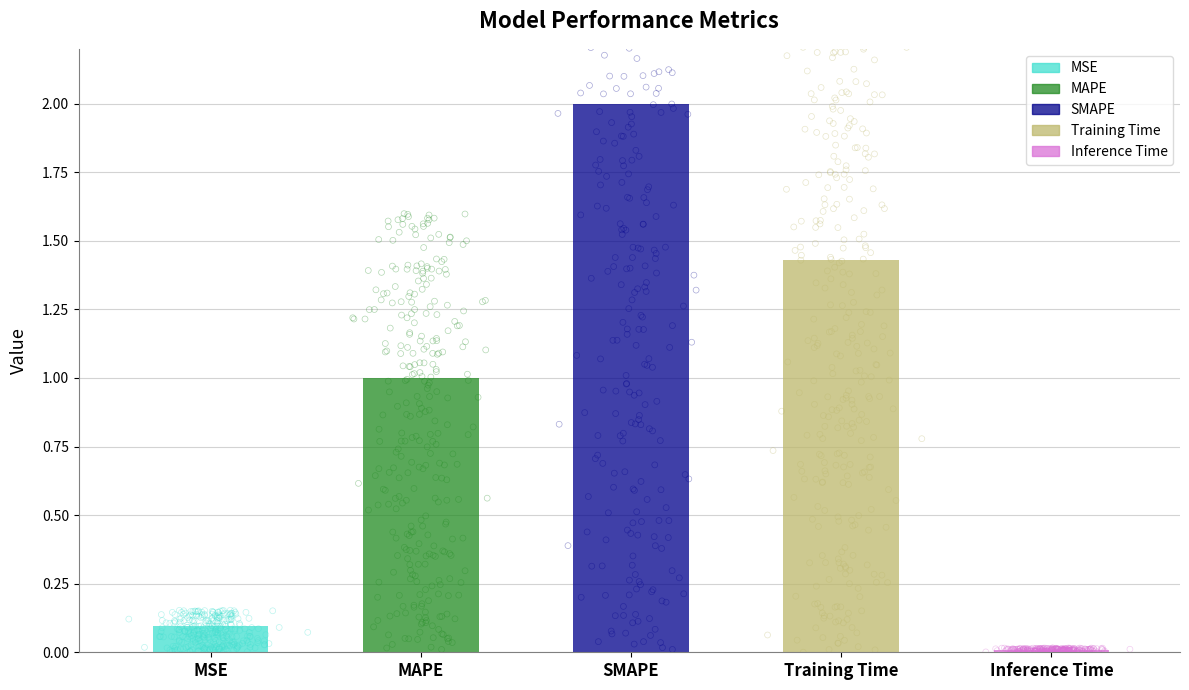

What is the change in value from MSE to SMAPE?

+1.9